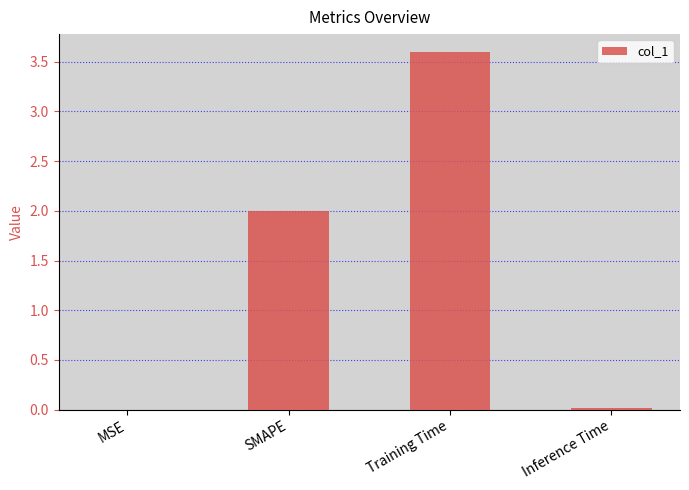

The chart shows a value of 0.0 at Inference Time. True or false?

True